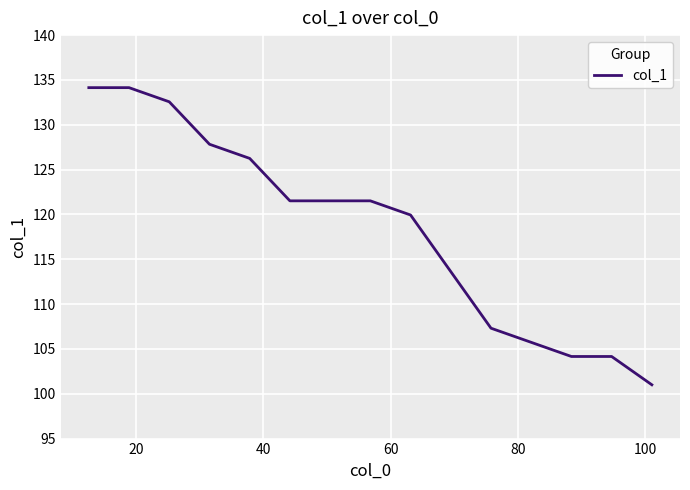

What is the greatest value displayed?

134.1